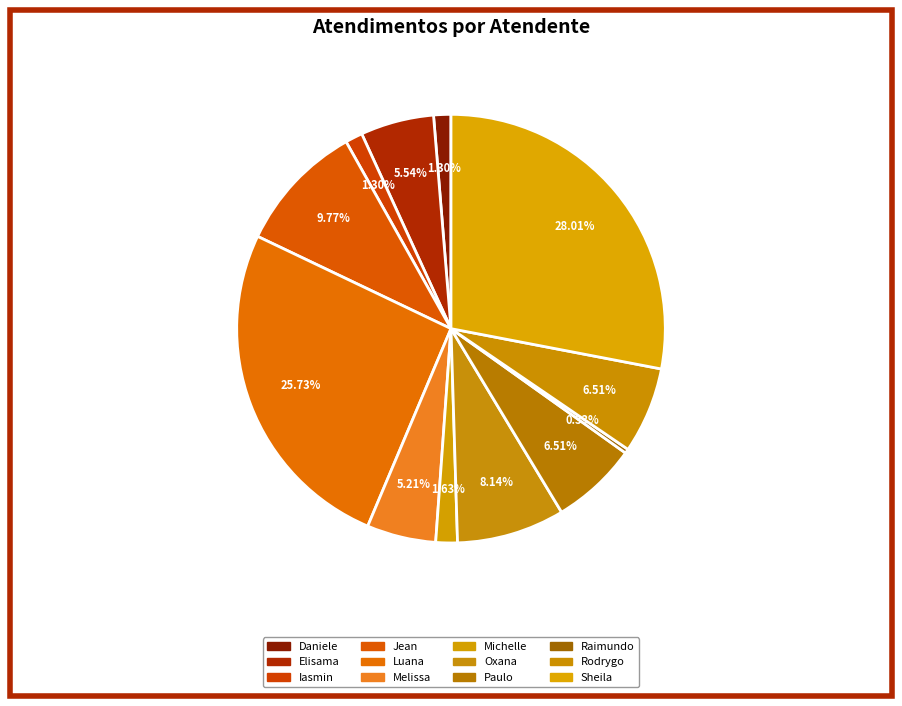

What is the smallest slice in the pie chart?

Raimundo Francisco Taborda